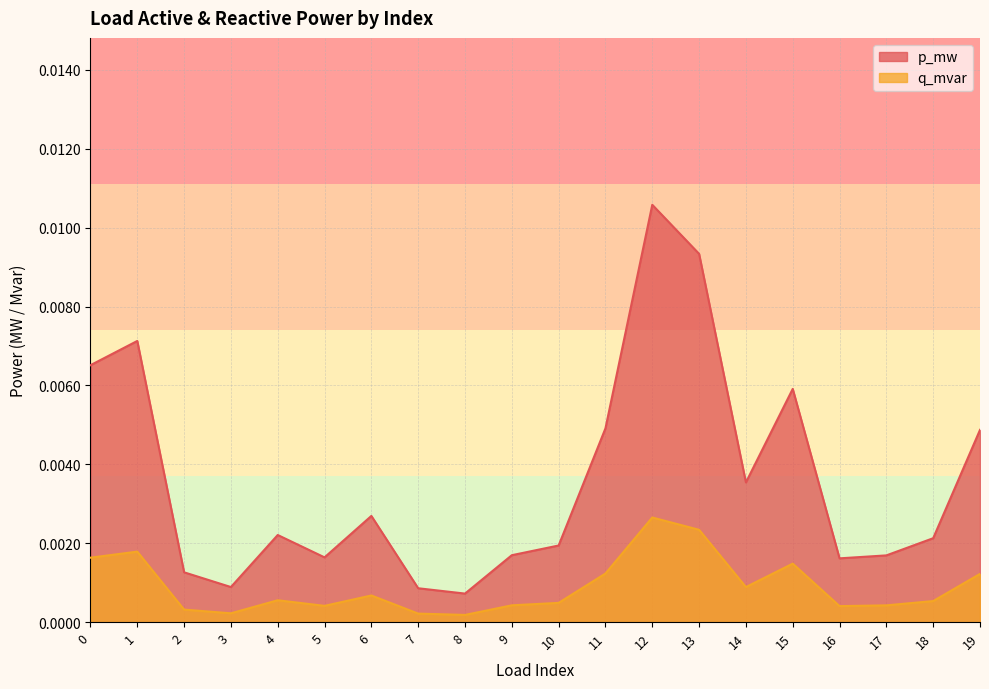

Between 17 and 18, which series saw the biggest shift?

p_mw